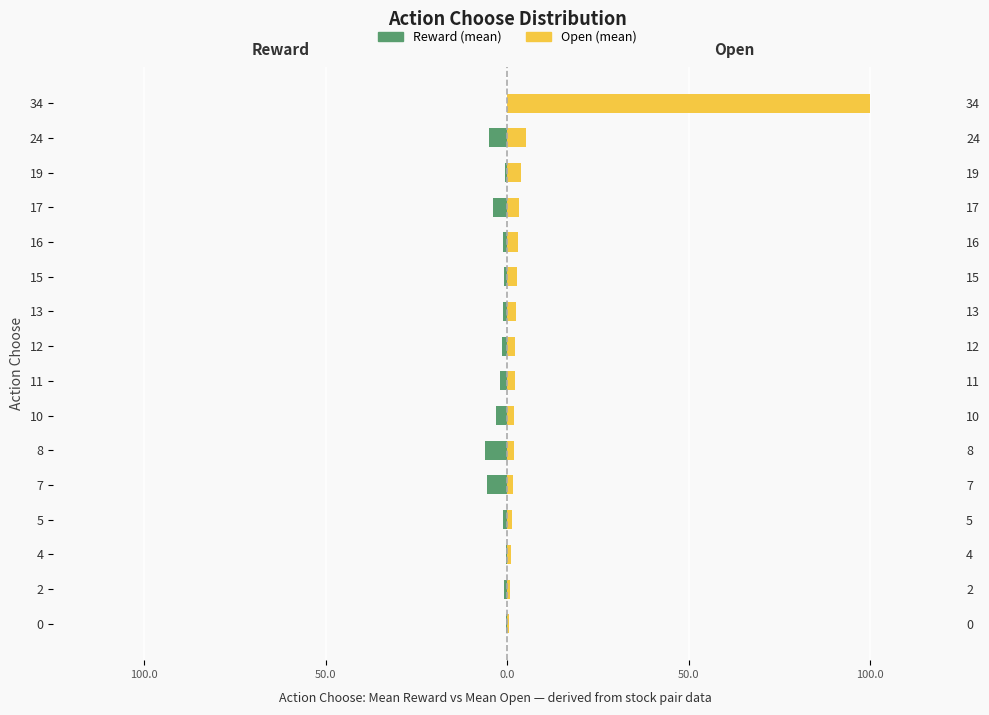

Are the bars grouped side by side (vs. stacked)?

Yes